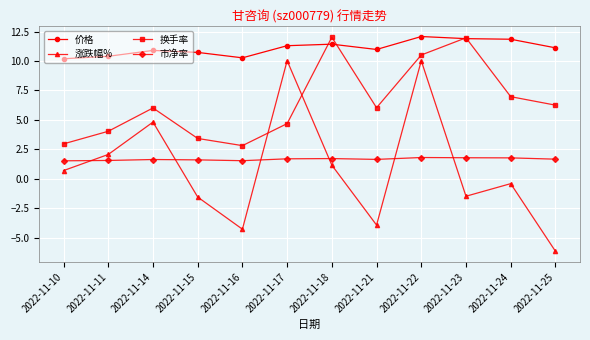

The 换手率 series shows 9.9 at 2022-11-21. True or false?

False